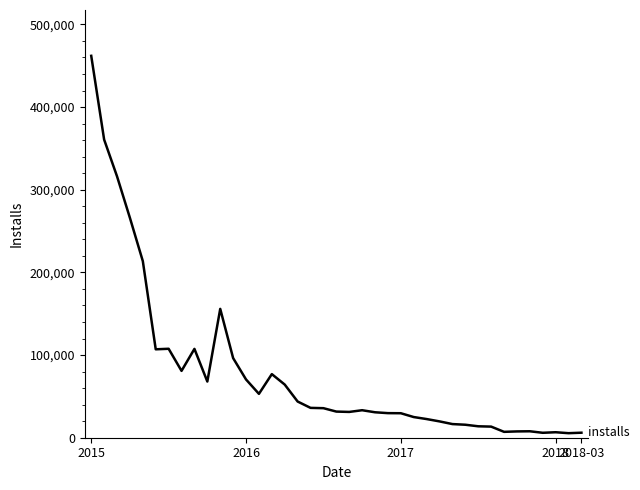

What is the greatest value displayed?

461999